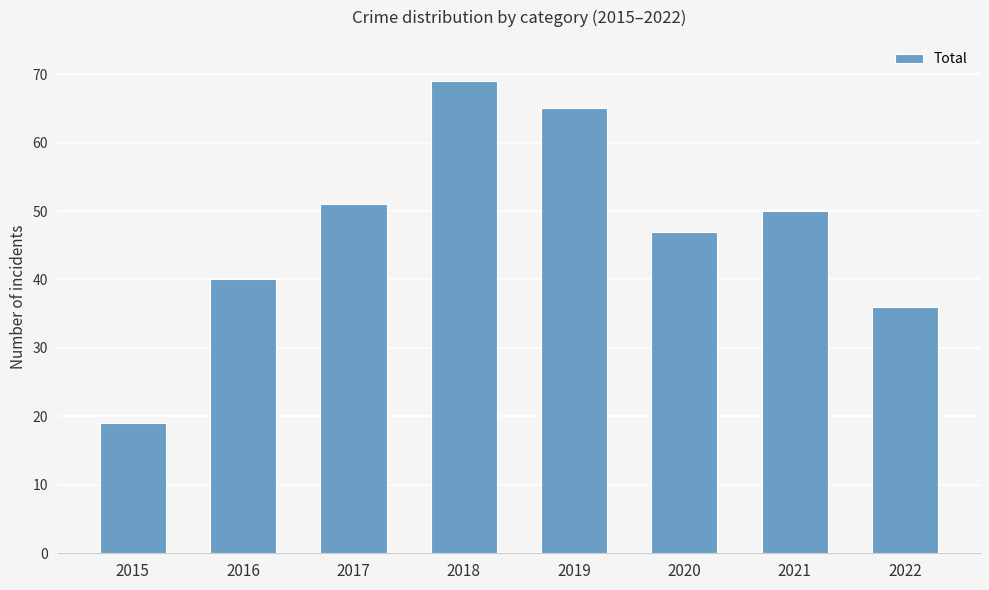

At which label does the data first exceed 50?

2017